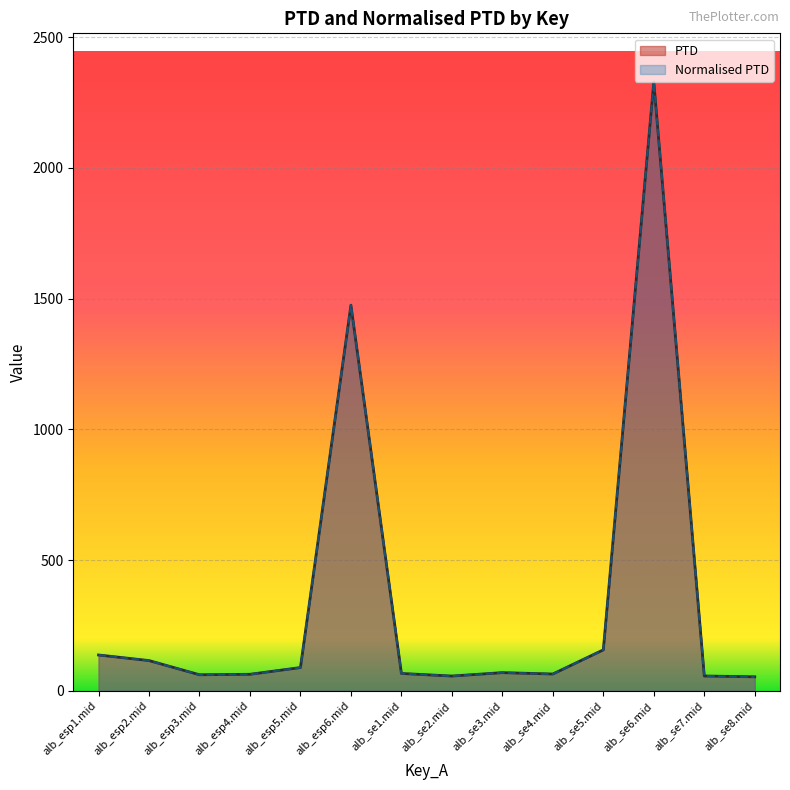

Does the chart display data point markers on the line(s)?

No